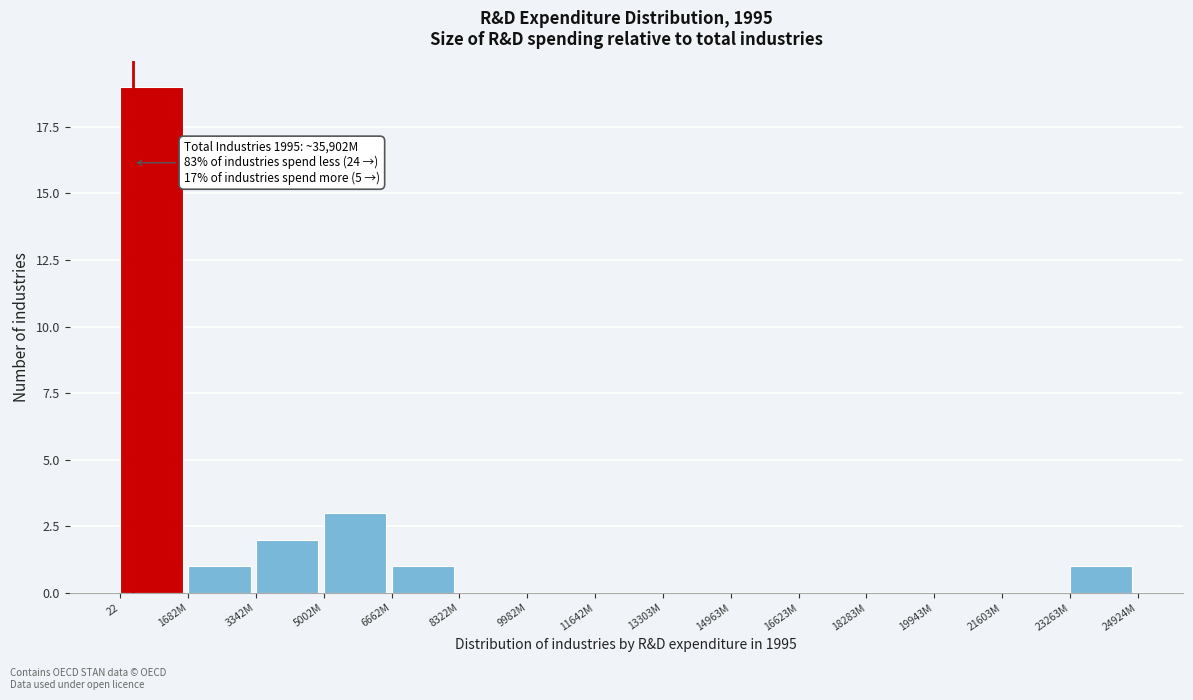

Reading left to right, transcribe all the data shown in this chart.

22=19	1682M=1	3342M=2	5002M=3	6662M=1	8322M=0	9982M=0	11642M=0	13303M=0	14963M=0	16623M=0	18283M=0	19943M=0	21603M=0	23263M=1